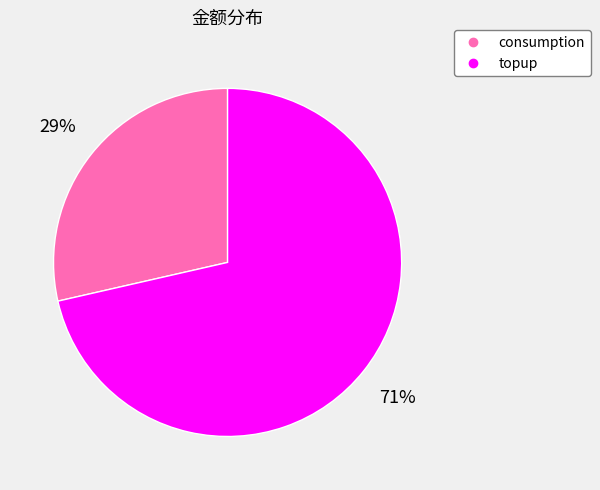

To the nearest percent, what is the combined percentage of topup and consumption?

100%